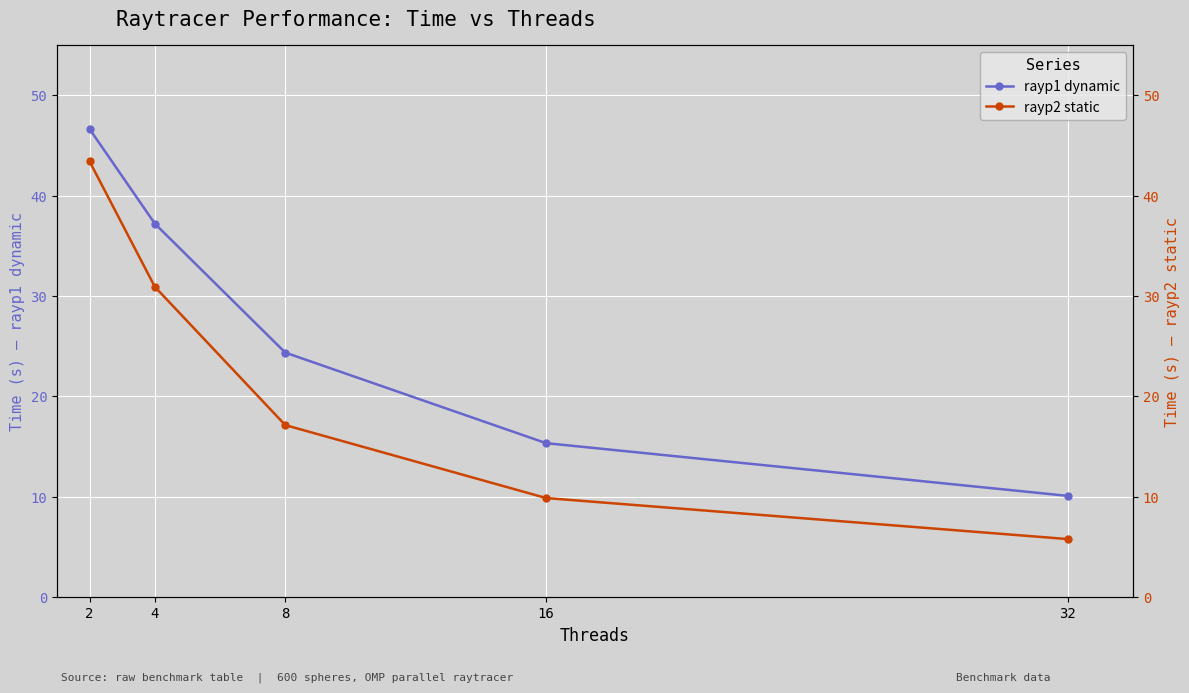

True or false: rayp2 static has a value of 20.3 at 2.

False